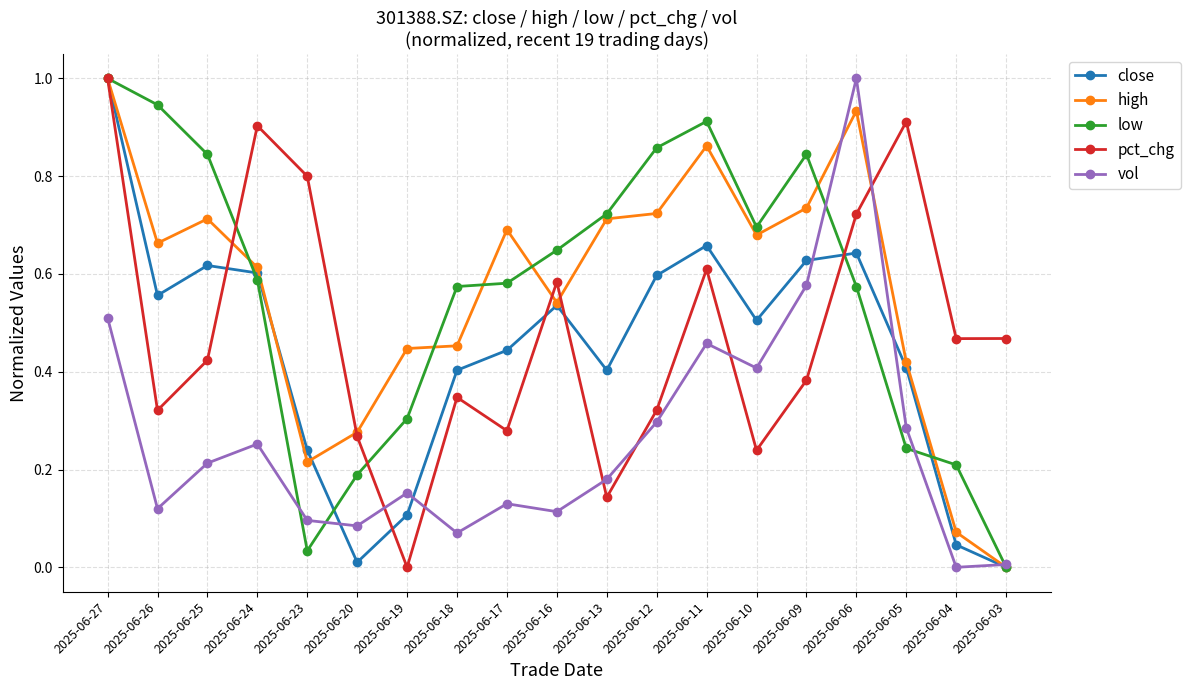

Where is high nearest to the value 0?

2025-06-03